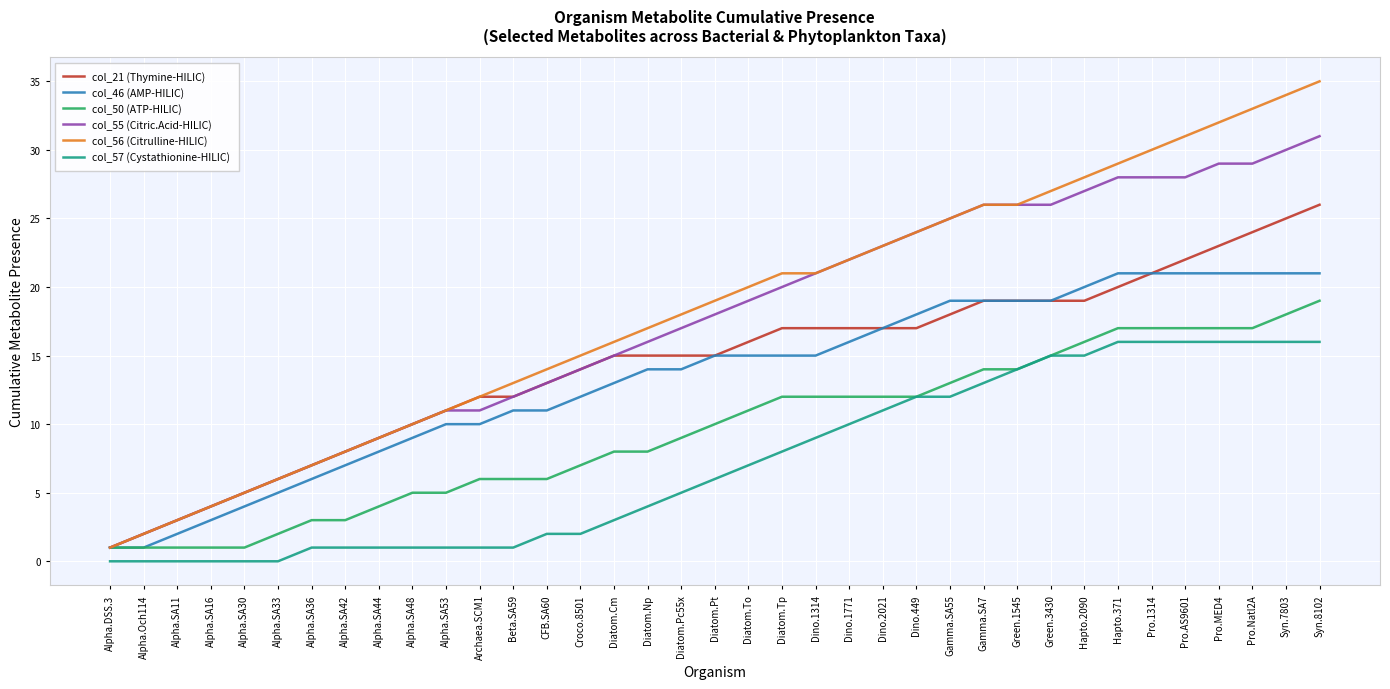

Reading left to right, extract all data points from this chart.

col_21 (Thymine-HILIC): Alpha.DSS.3=1	Alpha.Och114=2	Alpha.SA11=3	Alpha.SA16=4	Alpha.SA30=5	Alpha.SA33=6	Alpha.SA36=7	Alpha.SA42=8	Alpha.SA44=9	Alpha.SA48=10	Alpha.SA53=11	Archaea.SCM1=12	Beta.SA59=12	CFB.SA60=13	Croco.8501=14	Diatom.Cm=15	Diatom.Np=15	Diatom.Pc55x=15	Diatom.Pt=15	Diatom.To=16	Diatom.Tp=17	Dino.1314=17	Dino.1771=17	Dino.2021=17	Dino.449=17	Gamma.SA55=18	Gamma.SA7=19	Green.1545=19	Green.3430=19	Hapto.2090=19	Hapto.371=20	Pro.1314=21	Pro.AS9601=22	Pro.MED4=23	Pro.Natl2A=24	Syn.7803=25	Syn.8102=26
col_46 (AMP-HILIC): Alpha.DSS.3=1	Alpha.Och114=1	Alpha.SA11=2	Alpha.SA16=3	Alpha.SA30=4	Alpha.SA33=5	Alpha.SA36=6	Alpha.SA42=7	Alpha.SA44=8	Alpha.SA48=9	Alpha.SA53=10	Archaea.SCM1=10	Beta.SA59=11	CFB.SA60=11	Croco.8501=12	Diatom.Cm=13	Diatom.Np=14	Diatom.Pc55x=14	Diatom.Pt=15	Diatom.To=15	Diatom.Tp=15	Dino.1314=15	Dino.1771=16	Dino.2021=17	Dino.449=18	Gamma.SA55=19	Gamma.SA7=19	Green.1545=19	Green.3430=19	Hapto.2090=20	Hapto.371=21	Pro.1314=21	Pro.AS9601=21	Pro.MED4=21	Pro.Natl2A=21	Syn.7803=21	Syn.8102=21
col_50 (ATP-HILIC): Alpha.DSS.3=1	Alpha.Och114=1	Alpha.SA11=1	Alpha.SA16=1	Alpha.SA30=1	Alpha.SA33=2	Alpha.SA36=3	Alpha.SA42=3	Alpha.SA44=4	Alpha.SA48=5	Alpha.SA53=5	Archaea.SCM1=6	Beta.SA59=6	CFB.SA60=6	Croco.8501=7	Diatom.Cm=8	Diatom.Np=8	Diatom.Pc55x=9	Diatom.Pt=10	Diatom.To=11	Diatom.Tp=12	Dino.1314=12	Dino.1771=12	Dino.2021=12	Dino.449=12	Gamma.SA55=13	Gamma.SA7=14	Green.1545=14	Green.3430=15	Hapto.2090=16	Hapto.371=17	Pro.1314=17	Pro.AS9601=17	Pro.MED4=17	Pro.Natl2A=17	Syn.7803=18	Syn.8102=19
col_55 (Citric.Acid-HILIC): Alpha.DSS.3=1	Alpha.Och114=2	Alpha.SA11=3	Alpha.SA16=4	Alpha.SA30=5	Alpha.SA33=6	Alpha.SA36=7	Alpha.SA42=8	Alpha.SA44=9	Alpha.SA48=10	Alpha.SA53=11	Archaea.SCM1=11	Beta.SA59=12	CFB.SA60=13	Croco.8501=14	Diatom.Cm=15	Diatom.Np=16	Diatom.Pc55x=17	Diatom.Pt=18	Diatom.To=19	Diatom.Tp=20	Dino.1314=21	Dino.1771=22	Dino.2021=23	Dino.449=24	Gamma.SA55=25	Gamma.SA7=26	Green.1545=26	Green.3430=26	Hapto.2090=27	Hapto.371=28	Pro.1314=28	Pro.AS9601=28	Pro.MED4=29	Pro.Natl2A=29	Syn.7803=30	Syn.8102=31
col_56 (Citrulline-HILIC): Alpha.DSS.3=1	Alpha.Och114=2	Alpha.SA11=3	Alpha.SA16=4	Alpha.SA30=5	Alpha.SA33=6	Alpha.SA36=7	Alpha.SA42=8	Alpha.SA44=9	Alpha.SA48=10	Alpha.SA53=11	Archaea.SCM1=12	Beta.SA59=13	CFB.SA60=14	Croco.8501=15	Diatom.Cm=16	Diatom.Np=17	Diatom.Pc55x=18	Diatom.Pt=19	Diatom.To=20	Diatom.Tp=21	Dino.1314=21	Dino.1771=22	Dino.2021=23	Dino.449=24	Gamma.SA55=25	Gamma.SA7=26	Green.1545=26	Green.3430=27	Hapto.2090=28	Hapto.371=29	Pro.1314=30	Pro.AS9601=31	Pro.MED4=32	Pro.Natl2A=33	Syn.7803=34	Syn.8102=35
col_57 (Cystathionine-HILIC): Alpha.DSS.3=0	Alpha.Och114=0	Alpha.SA11=0	Alpha.SA16=0	Alpha.SA30=0	Alpha.SA33=0	Alpha.SA36=1	Alpha.SA42=1	Alpha.SA44=1	Alpha.SA48=1	Alpha.SA53=1	Archaea.SCM1=1	Beta.SA59=1	CFB.SA60=2	Croco.8501=2	Diatom.Cm=3	Diatom.Np=4	Diatom.Pc55x=5	Diatom.Pt=6	Diatom.To=7	Diatom.Tp=8	Dino.1314=9	Dino.1771=10	Dino.2021=11	Dino.449=12	Gamma.SA55=12	Gamma.SA7=13	Green.1545=14	Green.3430=15	Hapto.2090=15	Hapto.371=16	Pro.1314=16	Pro.AS9601=16	Pro.MED4=16	Pro.Natl2A=16	Syn.7803=16	Syn.8102=16